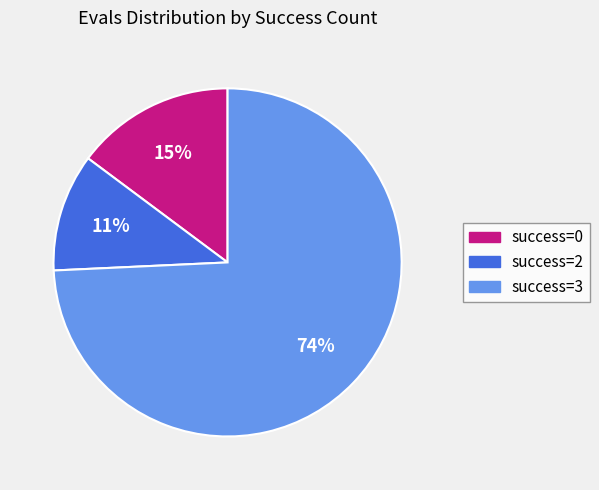

Is there a majority slice in this chart?

Yes